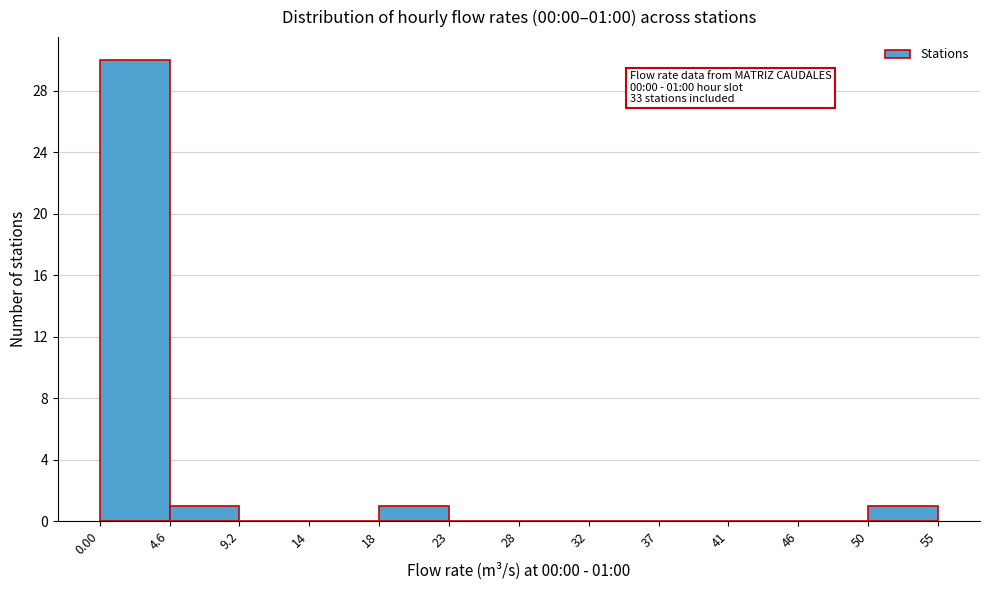

Which range on the x-axis has the tallest bar?

0.00 to 4.6